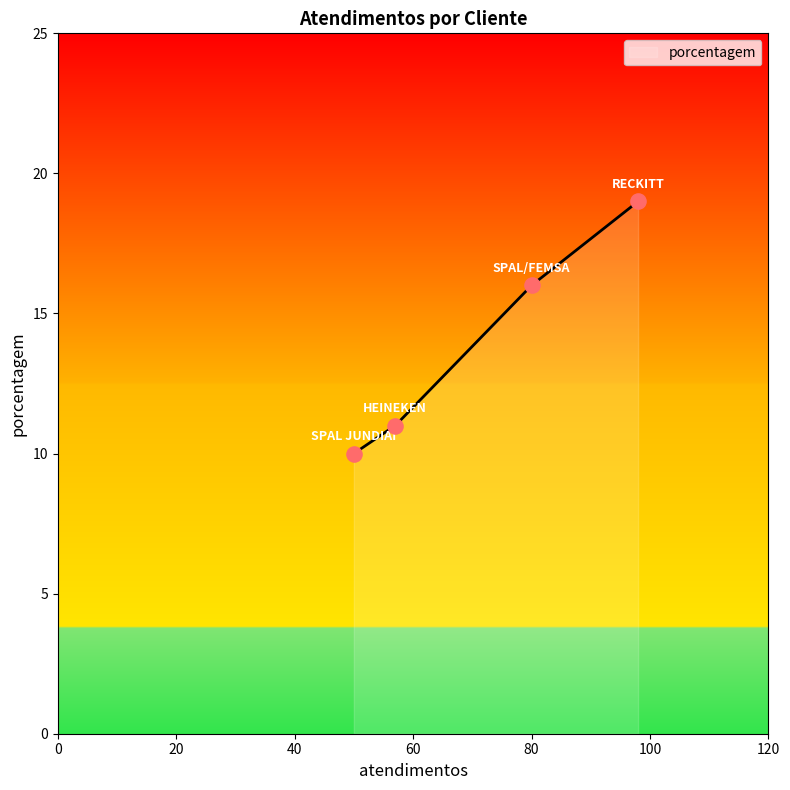

What is the highest value of the porcentagem series?

19.0